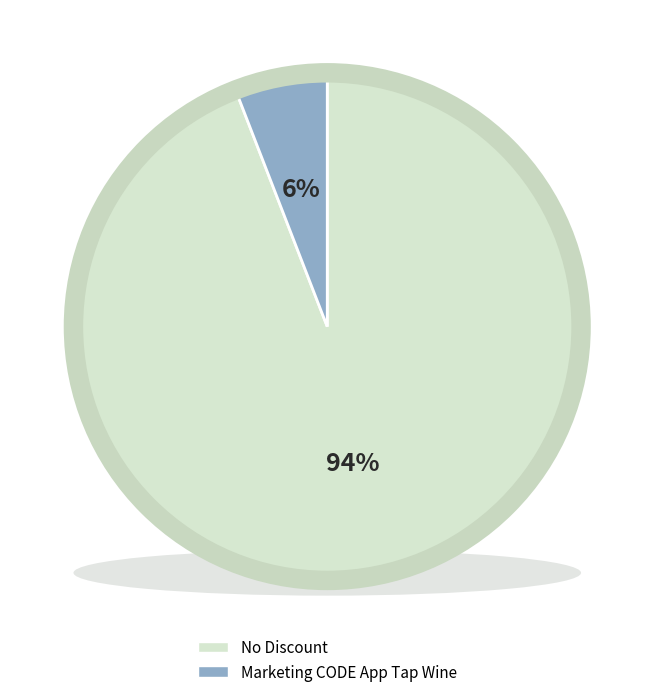

What percentage is the No Discount slice, to the nearest percent?

94%